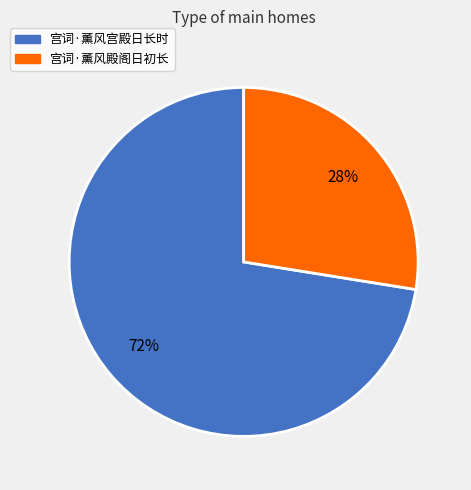

Does 宫词·薰风殿阁日初长 represent more than half of the total?

No